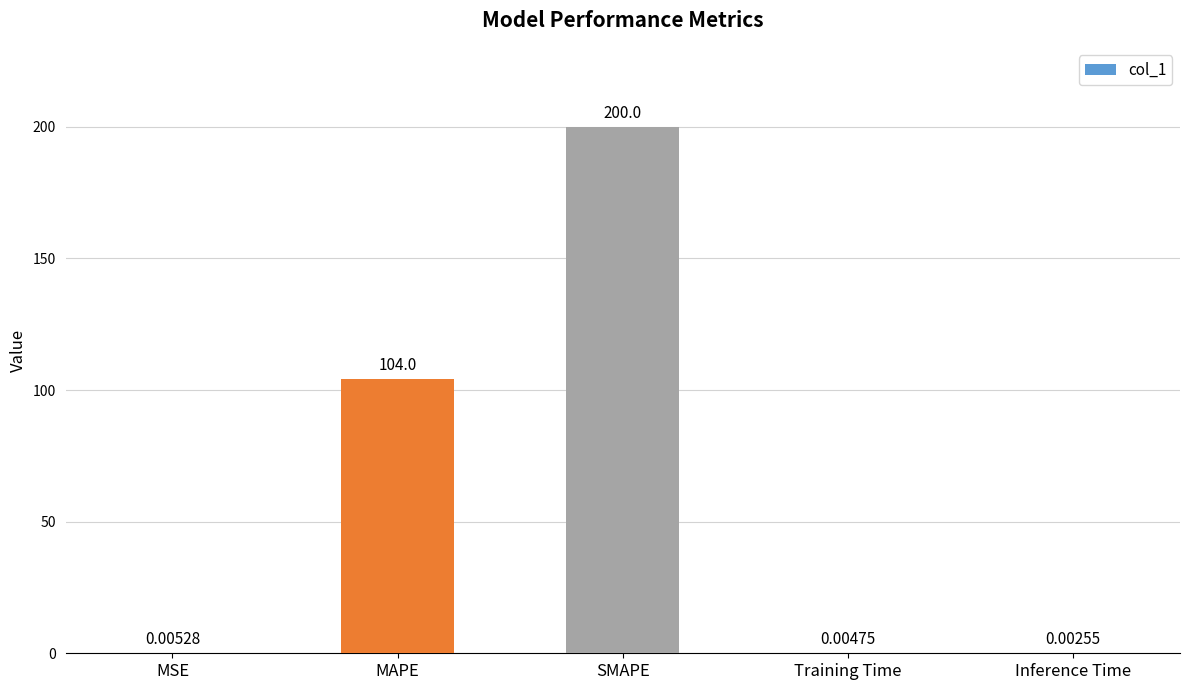

Where is the data nearest to the value 100?

MAPE